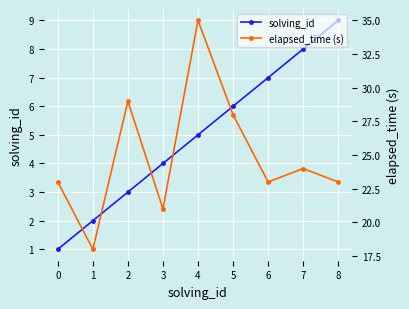

What is the sum of the solving_id values at 0 and 4?

6